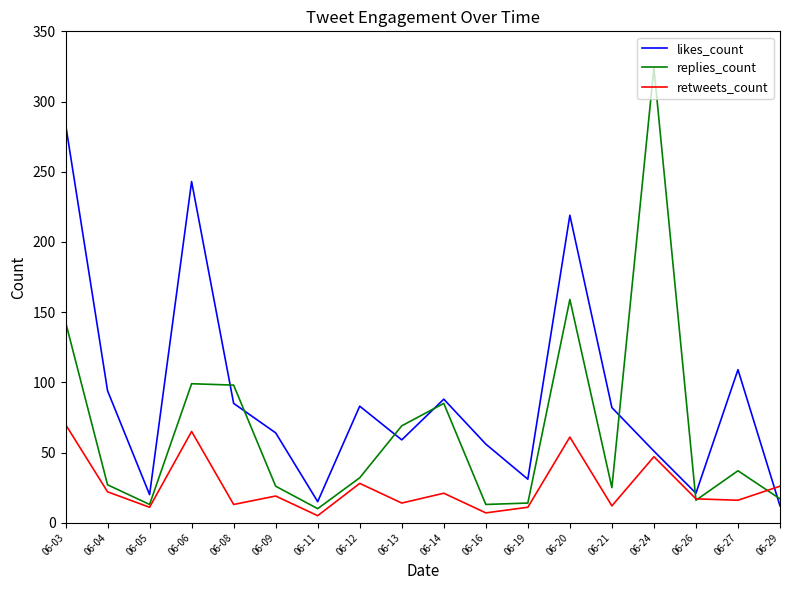

The likes_count series shows 26 at 06-16. True or false?

False